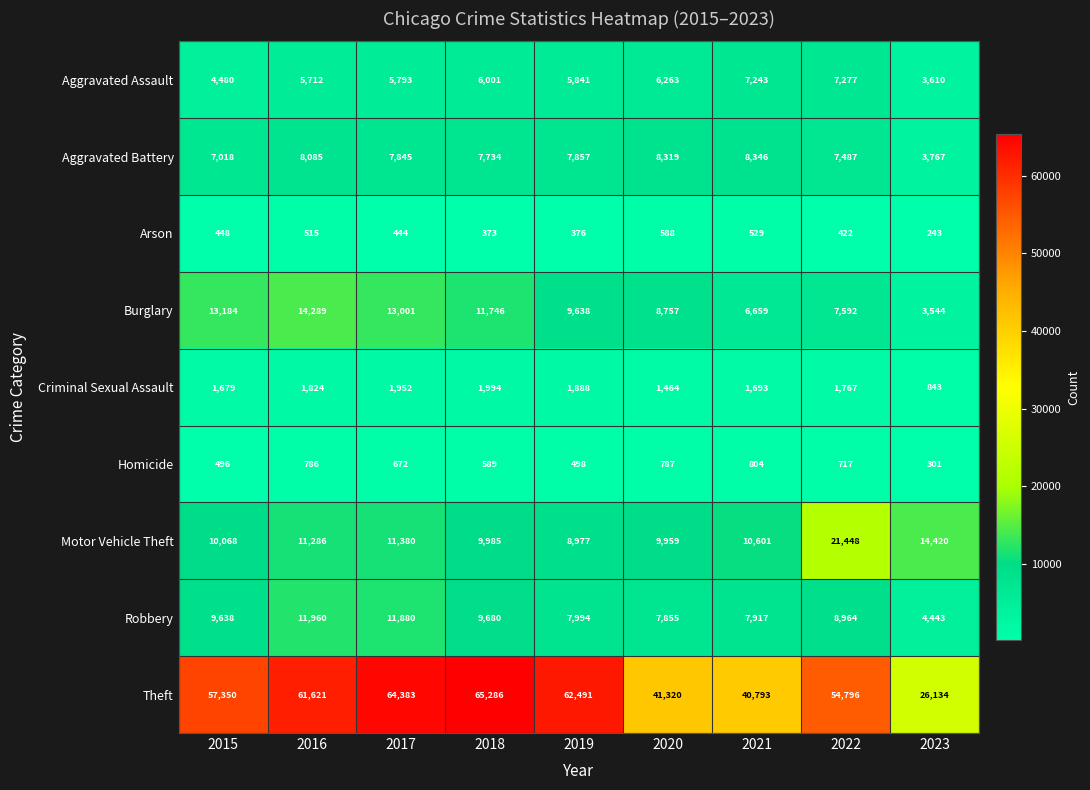

At how many categories does at least one series exceed 48328?

6